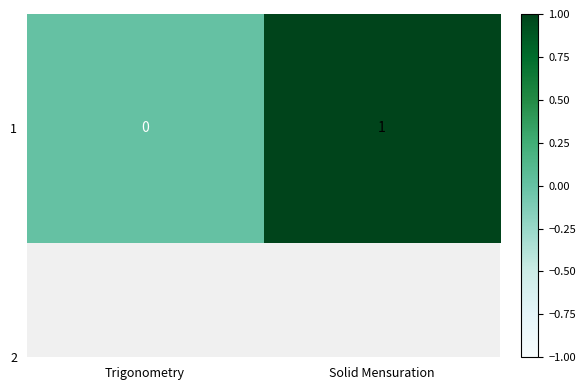

Reading left to right, extract all data points from this chart.

0	1